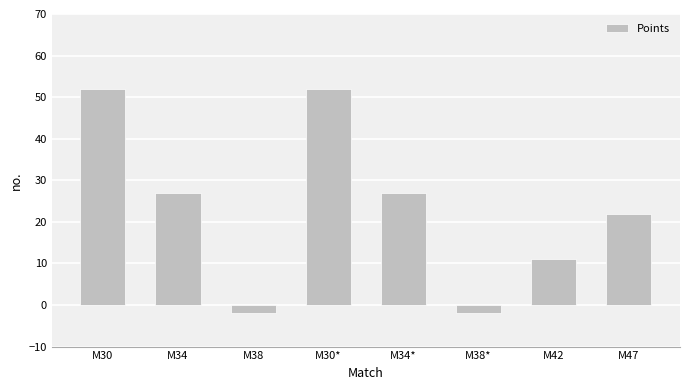

What is the sum of the values at M30 and M38?

50